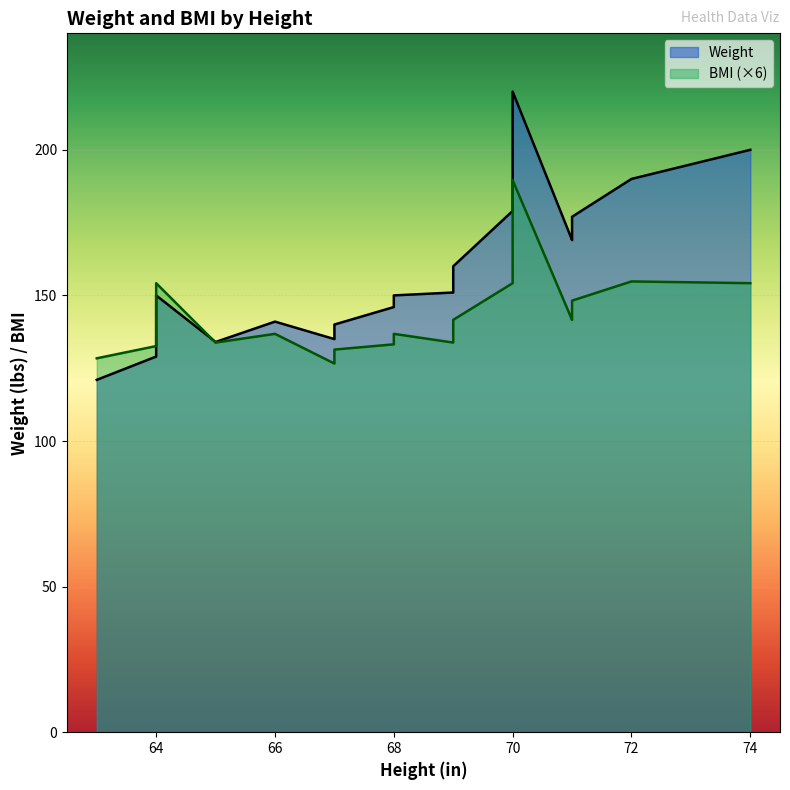

Is the value of Weight at A(74) greater than the value of BMI at R(70)?

Yes